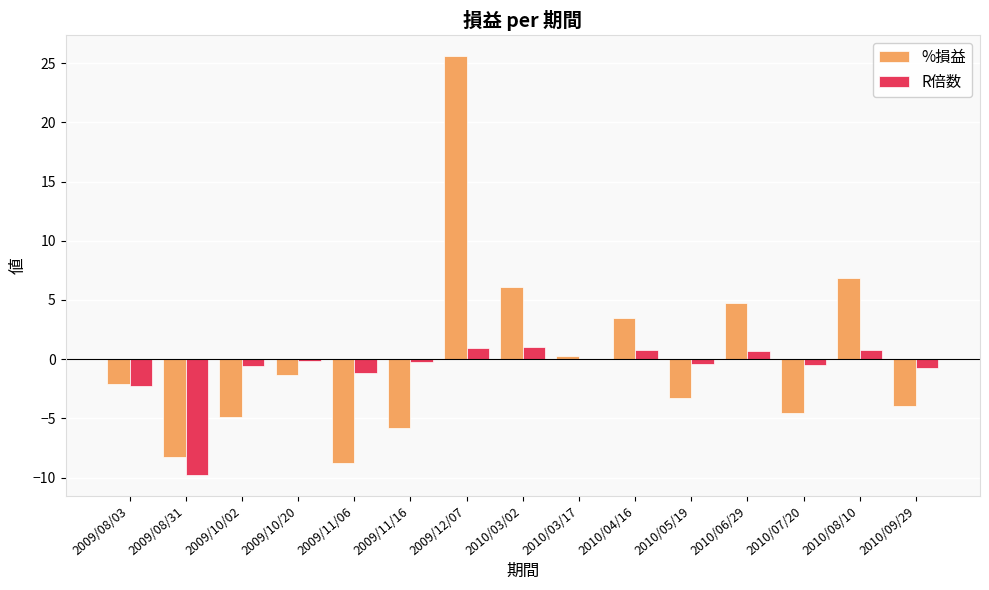

What value does the R倍数 series have at 2009/10/02?

-0.5